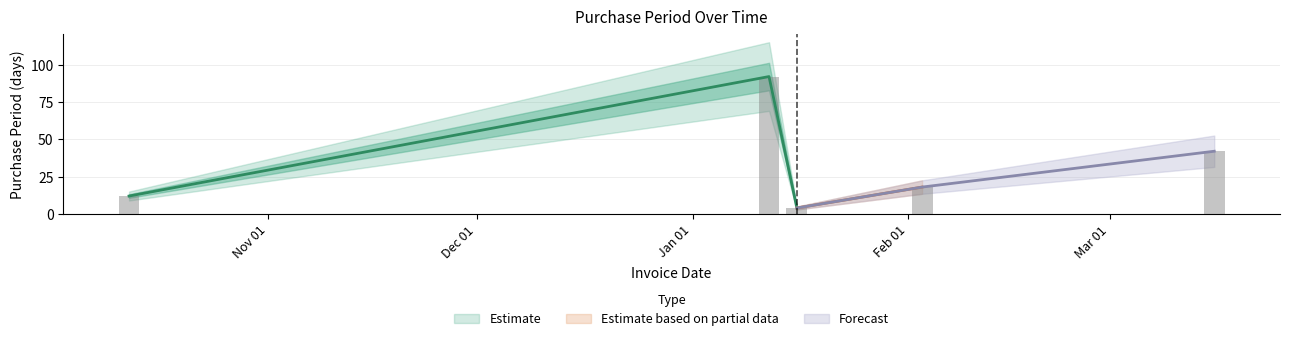

Count the number of values greater than 18.

2